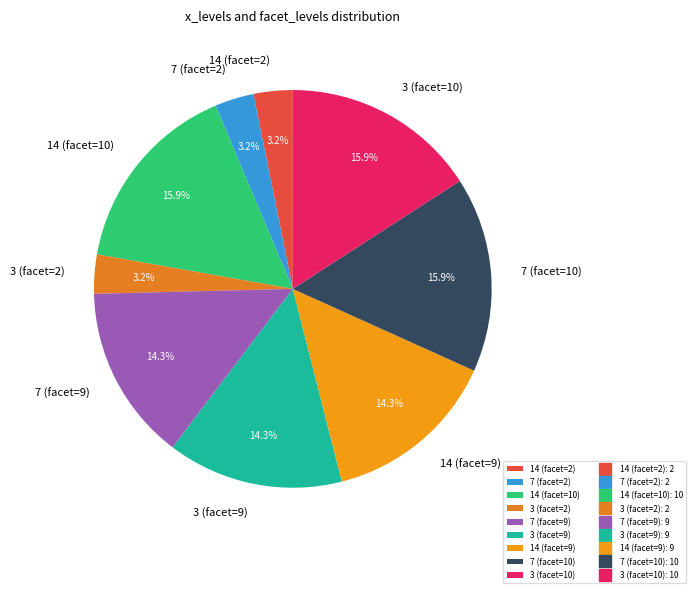

Do 3 (facet=9) and 3 (facet=10) together represent more than half of the pie?

No